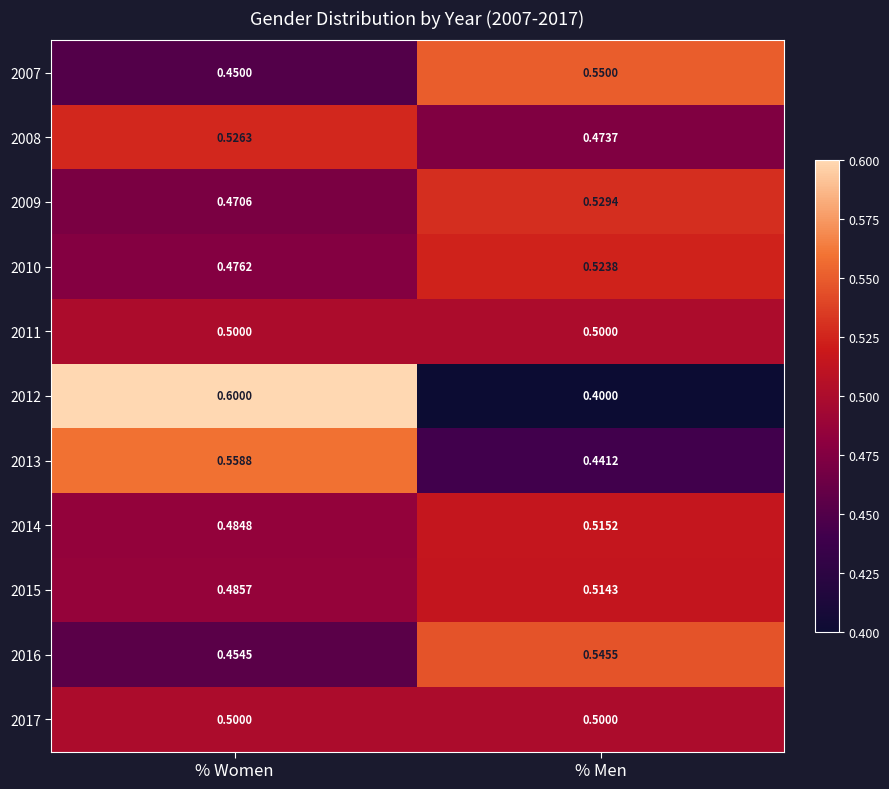

Which label corresponds to the smallest value in the chart?

% Men